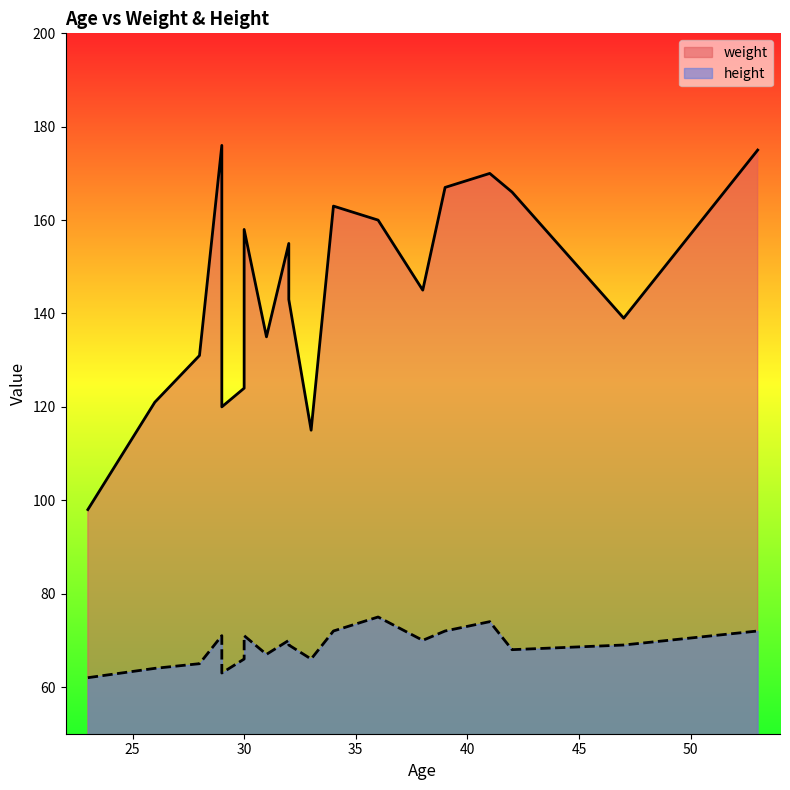

True or false: height and weight intersect in this chart.

False